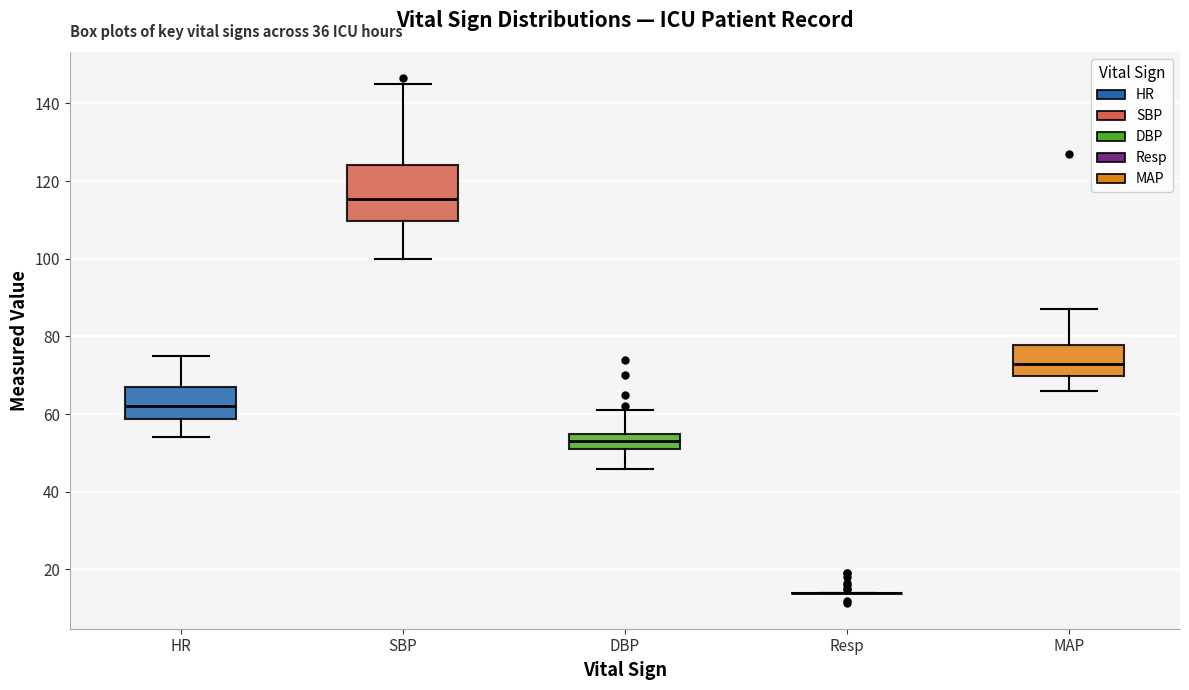

Reading left to right, read every box against the y-axis: the position of its median line, the range the box covers, and the ends of its whiskers. The values are not printed on the chart, so give them approximately, as read against the axis.

HR: median 62, box 58 to 68, whiskers 54 to 76
SBP: median 116, box 110 to 124, whiskers 100 to 146
DBP: median 54, box 52 to 56, whiskers 46 to 62
Resp: box collapsed to a line at 14, whiskers 14 to 14
MAP: median 74, box 70 to 78, whiskers 66 to 88